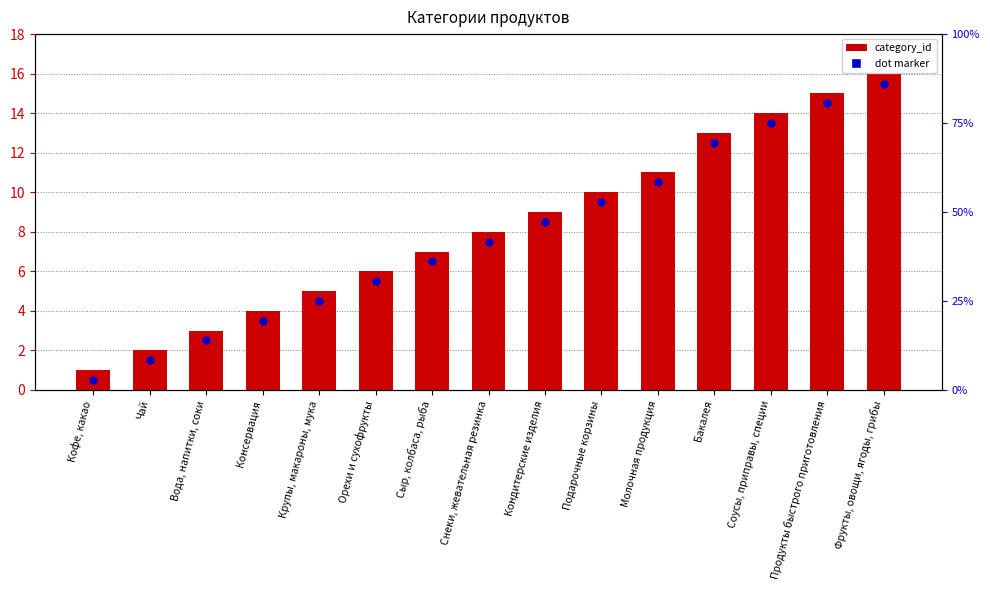

Which series has the widest spread of Y values?

category_id